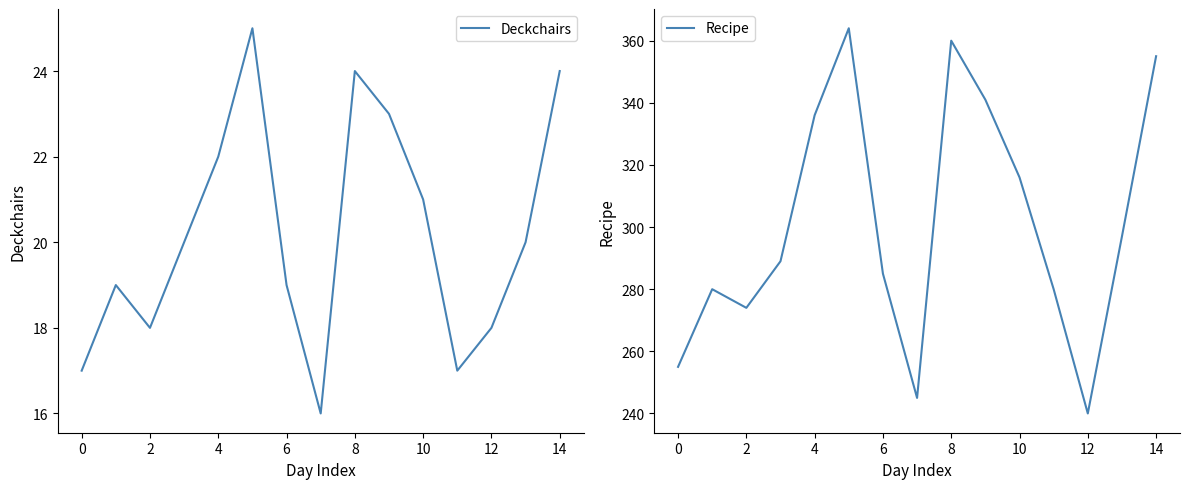

Count the Deckchairs values in the range 18 to 23.

9